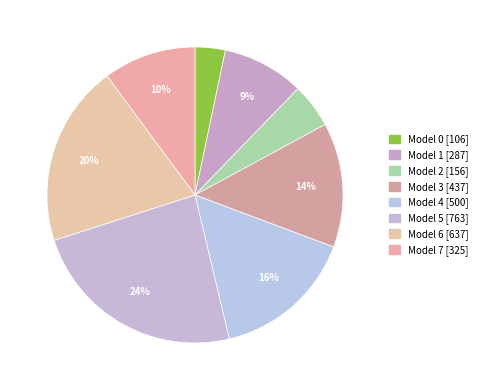

How many segments does this pie chart have?

8